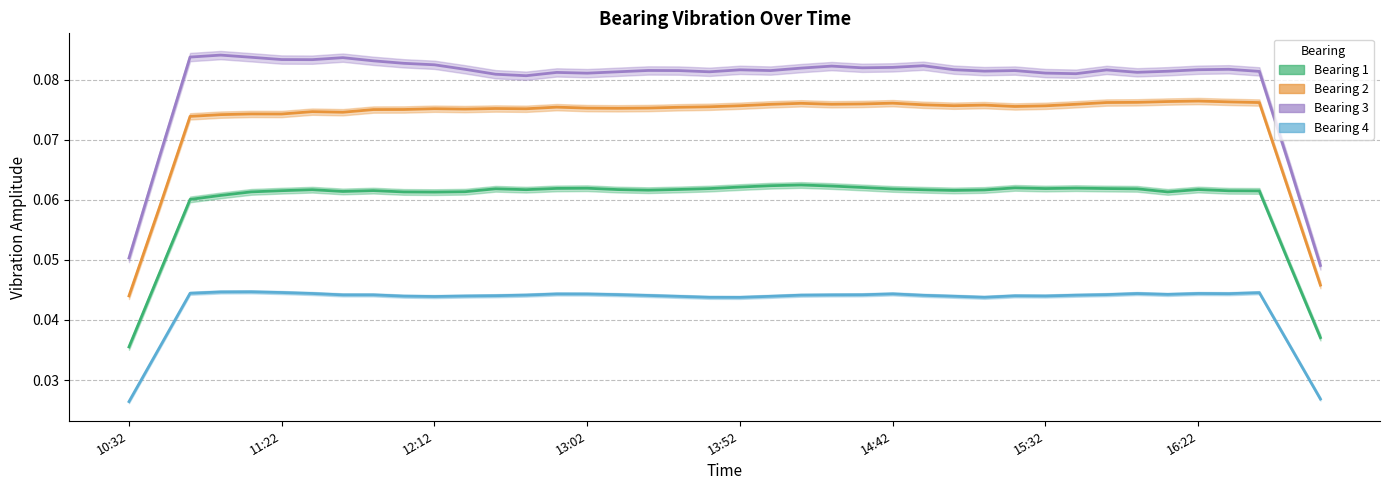

Which series has the largest total across all categories?

Bearing 3